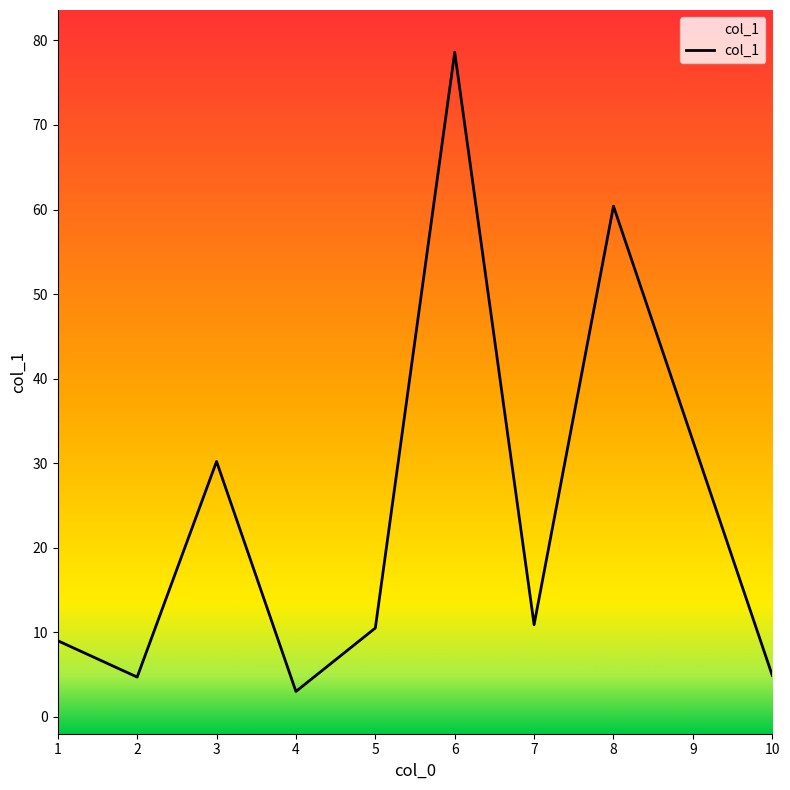

Reading left to right, what are all the values shown in this chart?

1=9.0	2=4.7	3=30.2	4=3.0	5=10.5	6=78.6	7=10.9	8=60.4	10=4.9